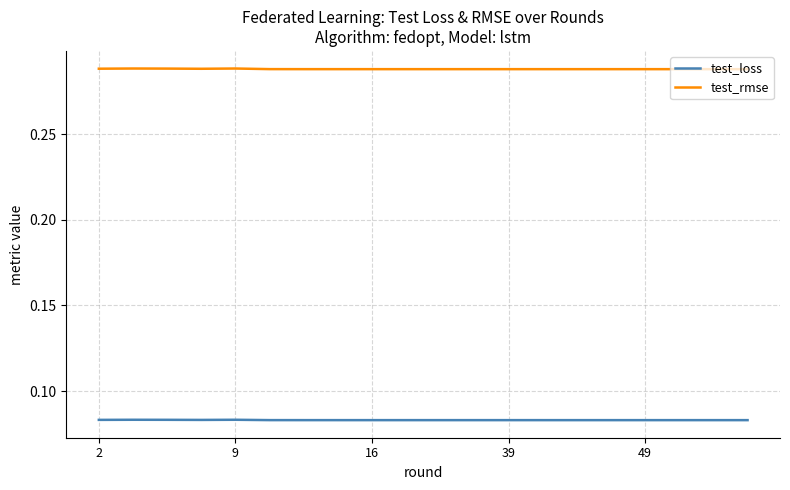

Which series has the widest spread of values?

test_rmse